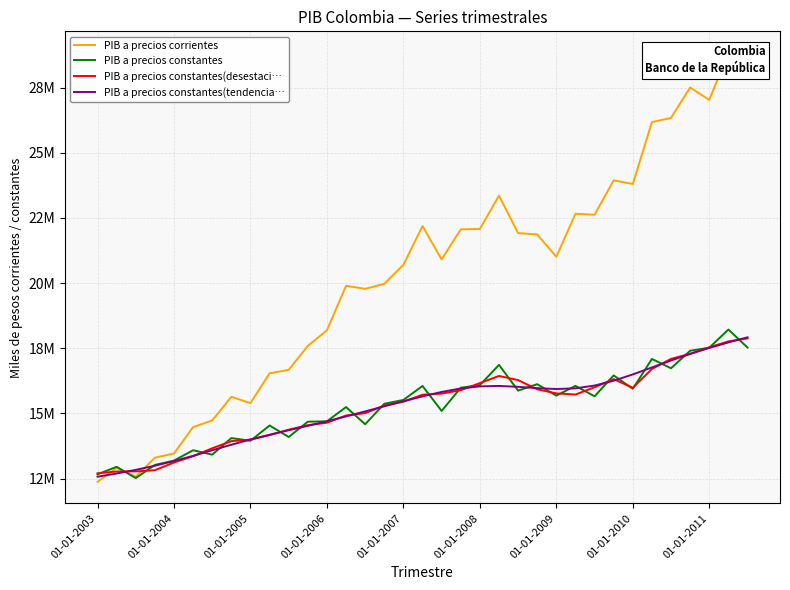

How many data points in PIB a precios constantes(desestaci… are above 15716793?

17